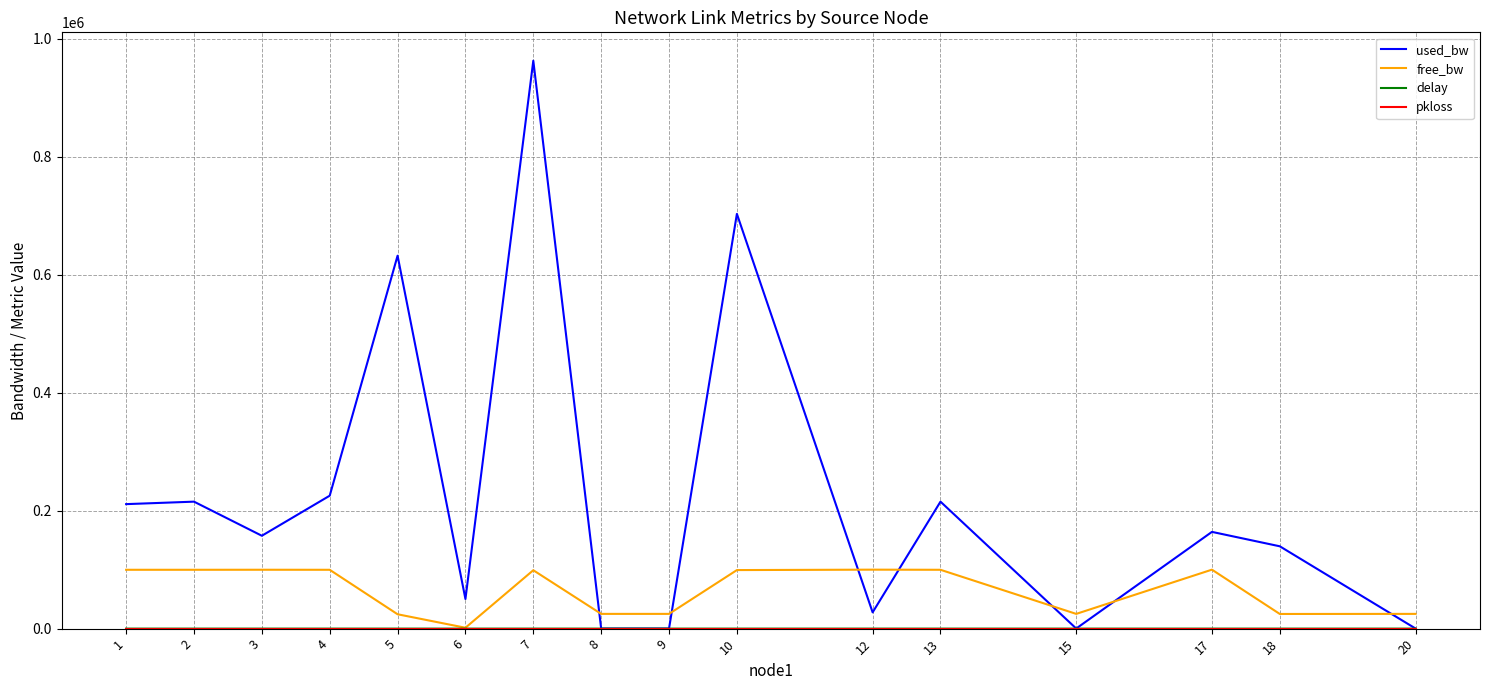

At which category is the sum across all series the highest?

7